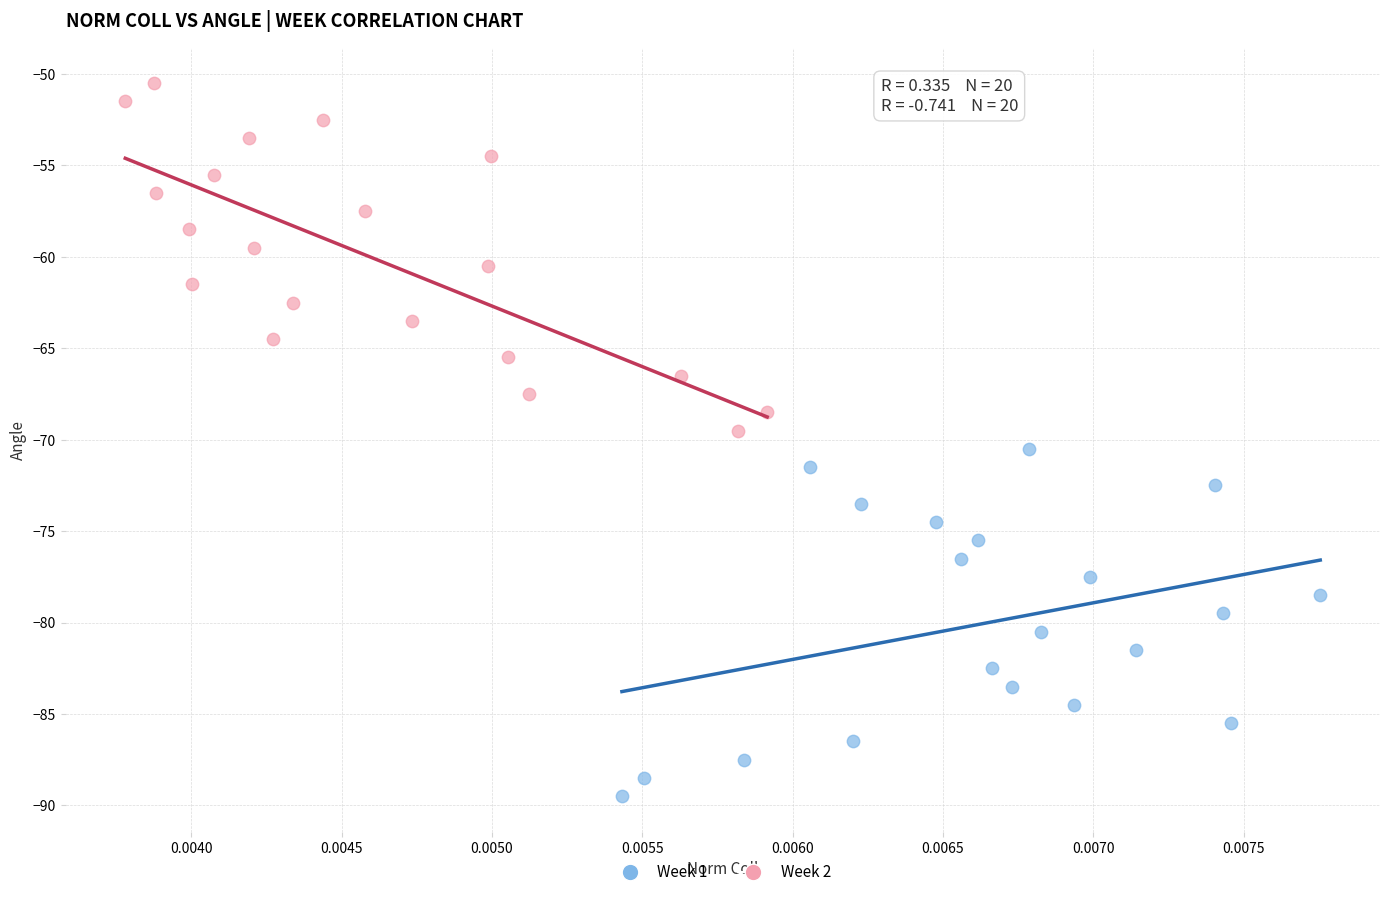

Which series reaches the maximum Y coordinate?

Week 2